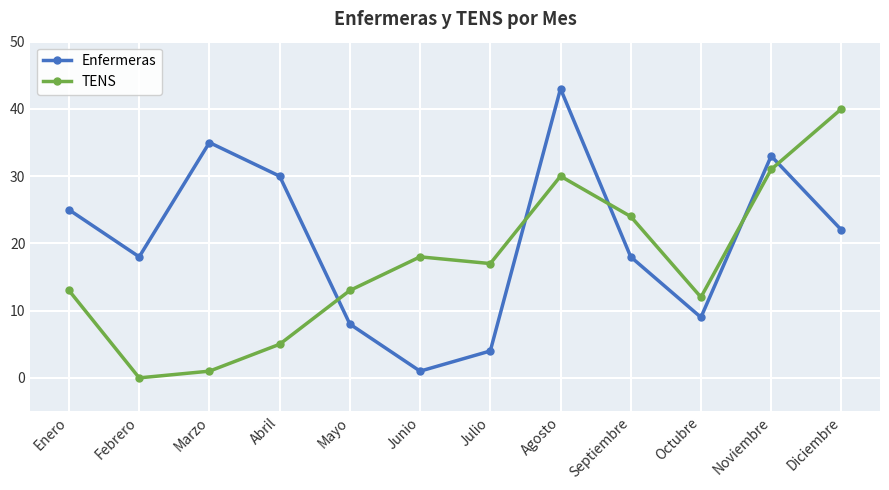

Rank the series by their maximum value, from highest to lowest.

Enfermeras, TENS